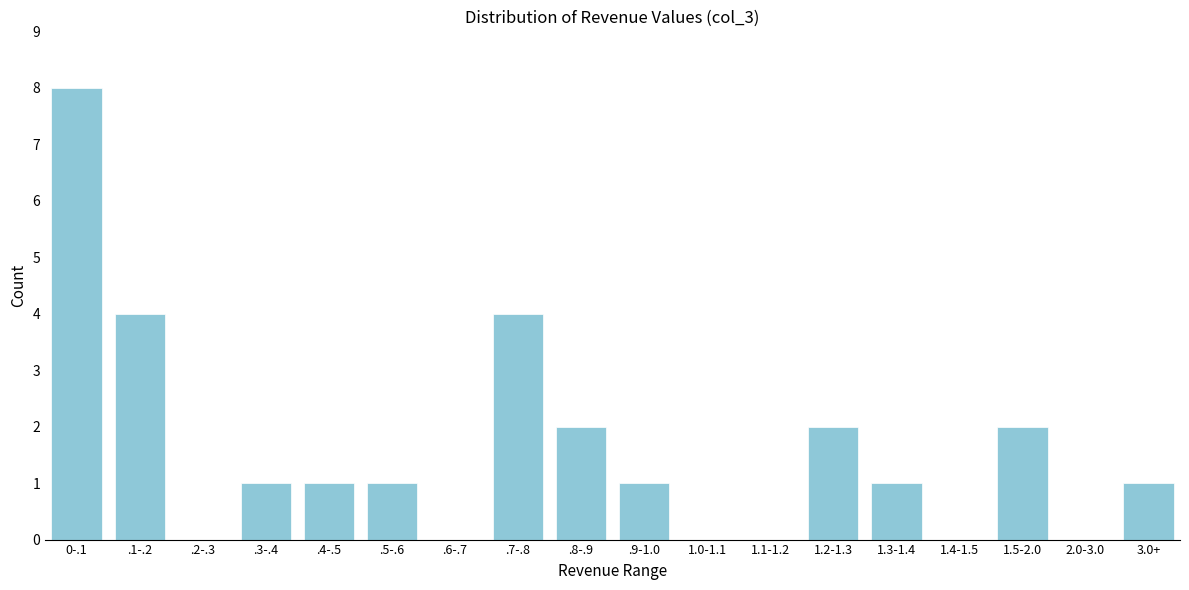

Reading left to right, list all the values displayed in this chart.

0-.1=8	.1-.2=4	.2-.3=0	.3-.4=1	.4-.5=1	.5-.6=1	.6-.7=0	.7-.8=4	.8-.9=2	.9-1.0=1	1.0-1.1=0	1.1-1.2=0	1.2-1.3=2	1.3-1.4=1	1.4-1.5=0	1.5-2.0=2	2.0-3.0=0	3.0+=1